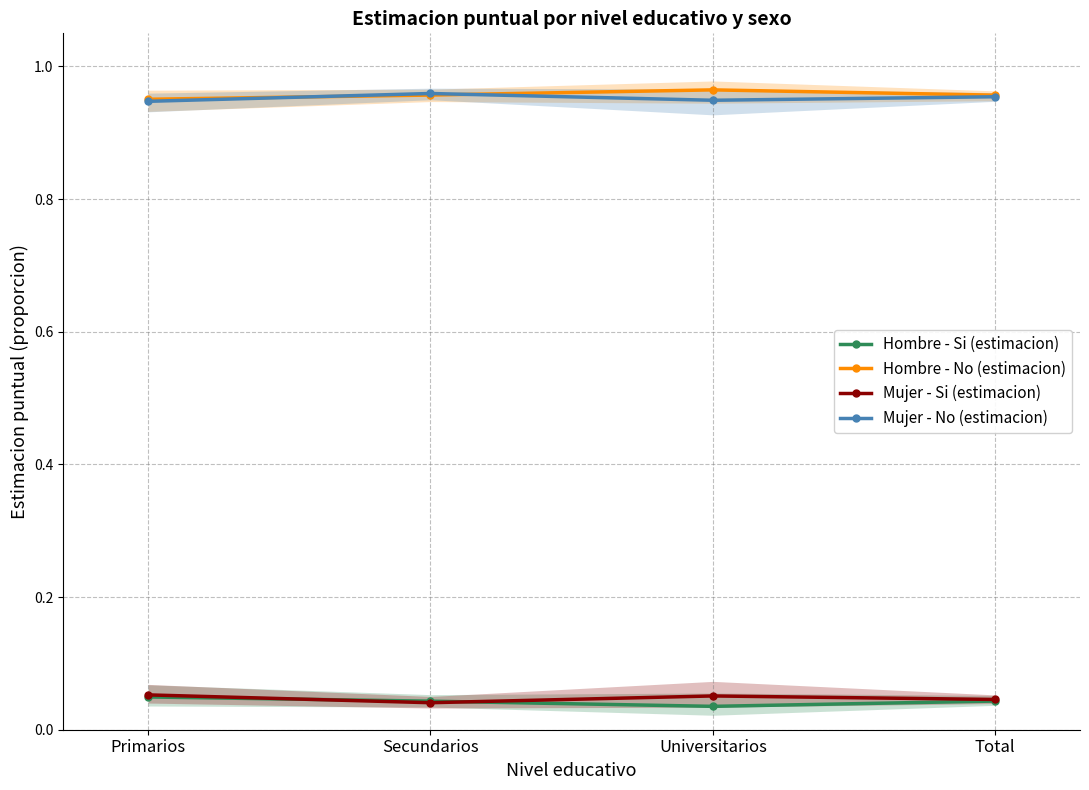

What value does the Mujer - No (estimacion) series have at Universitarios?

0.9